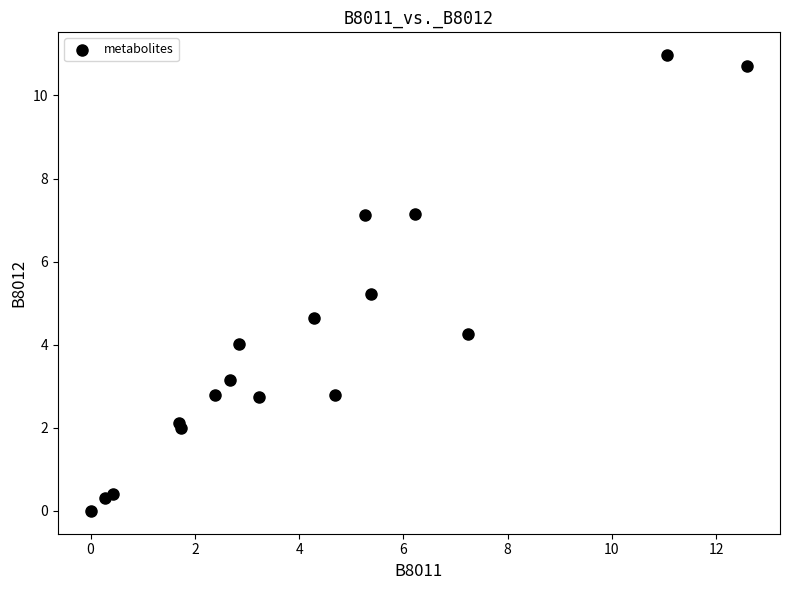

What Y value in the scatter plot is closest to 5?

5.2